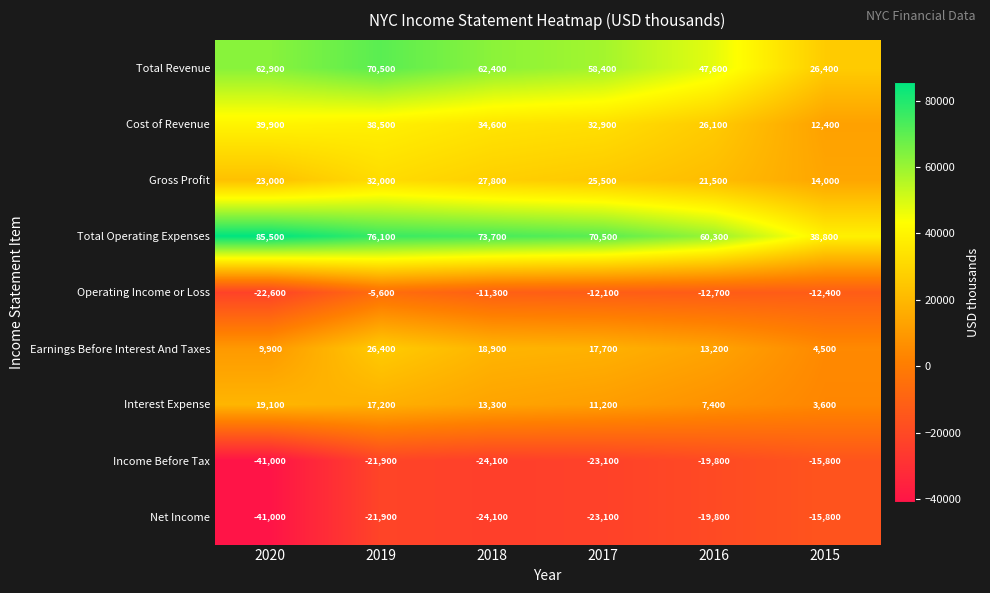

At which label does Total Revenue first exceed 62400?

2020